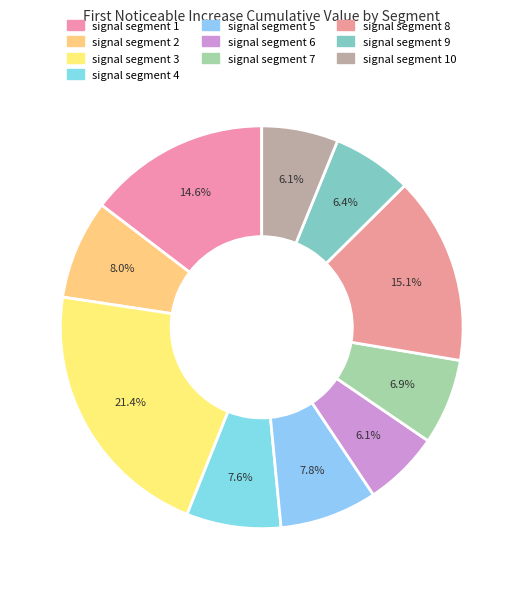

Which slice is the smallest?

signal segment 6